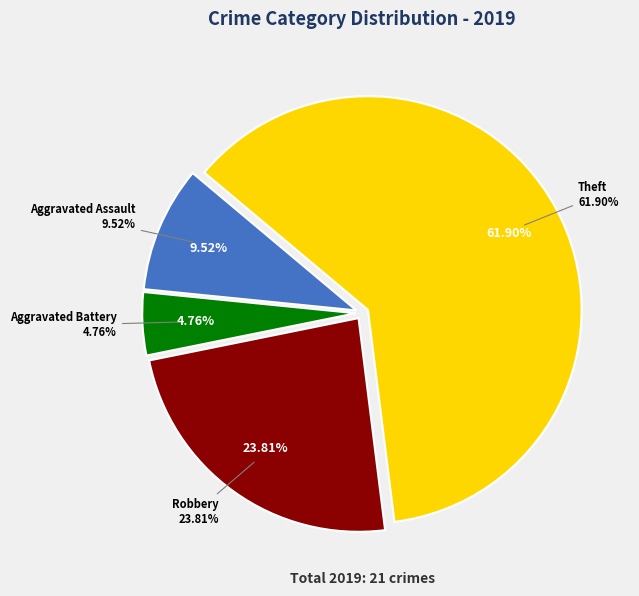

What is the change in value from Aggravated Assault to Aggravated Battery?

-1